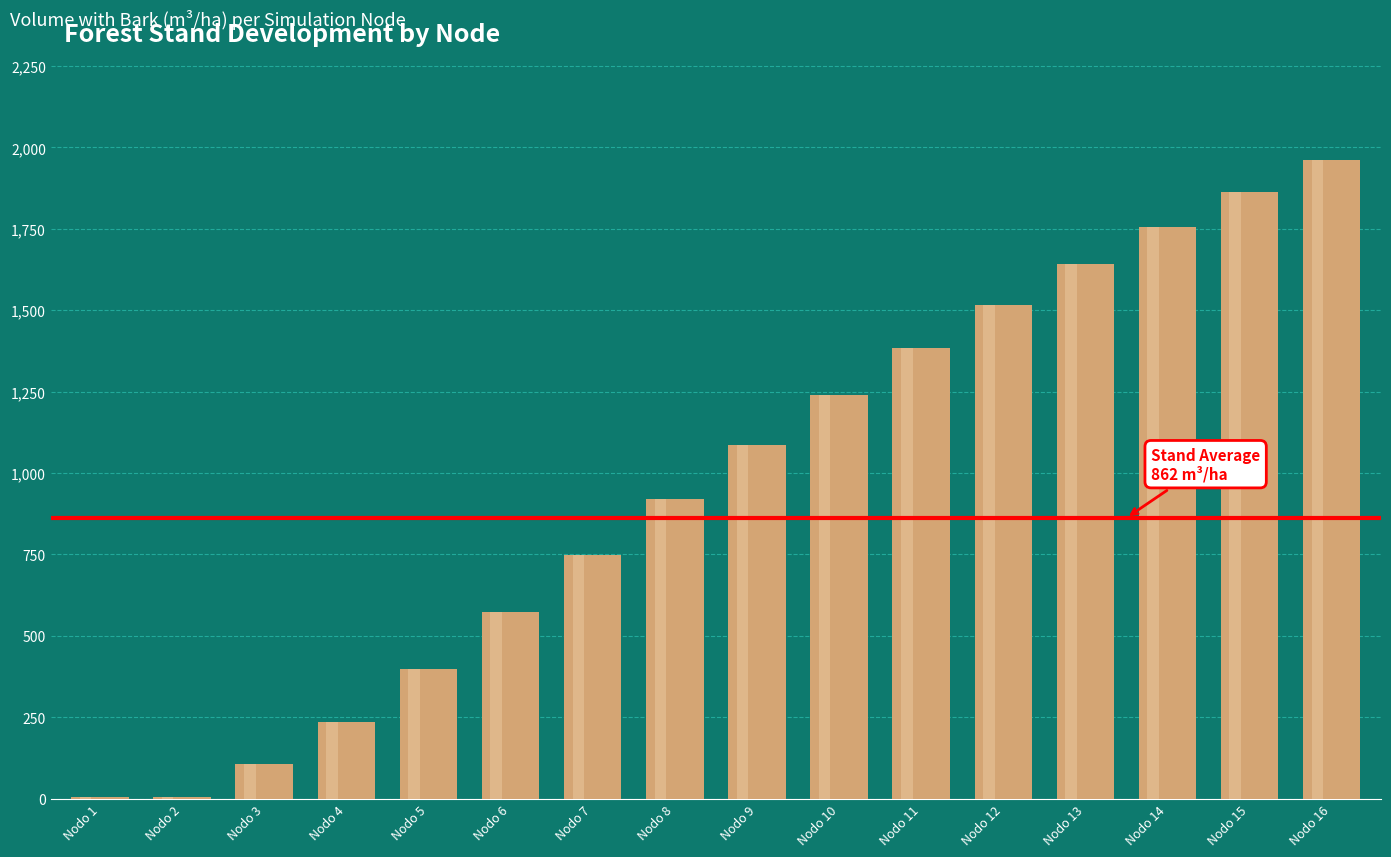

Which has a higher value, Nodo 11 or Nodo 8?

Nodo 11